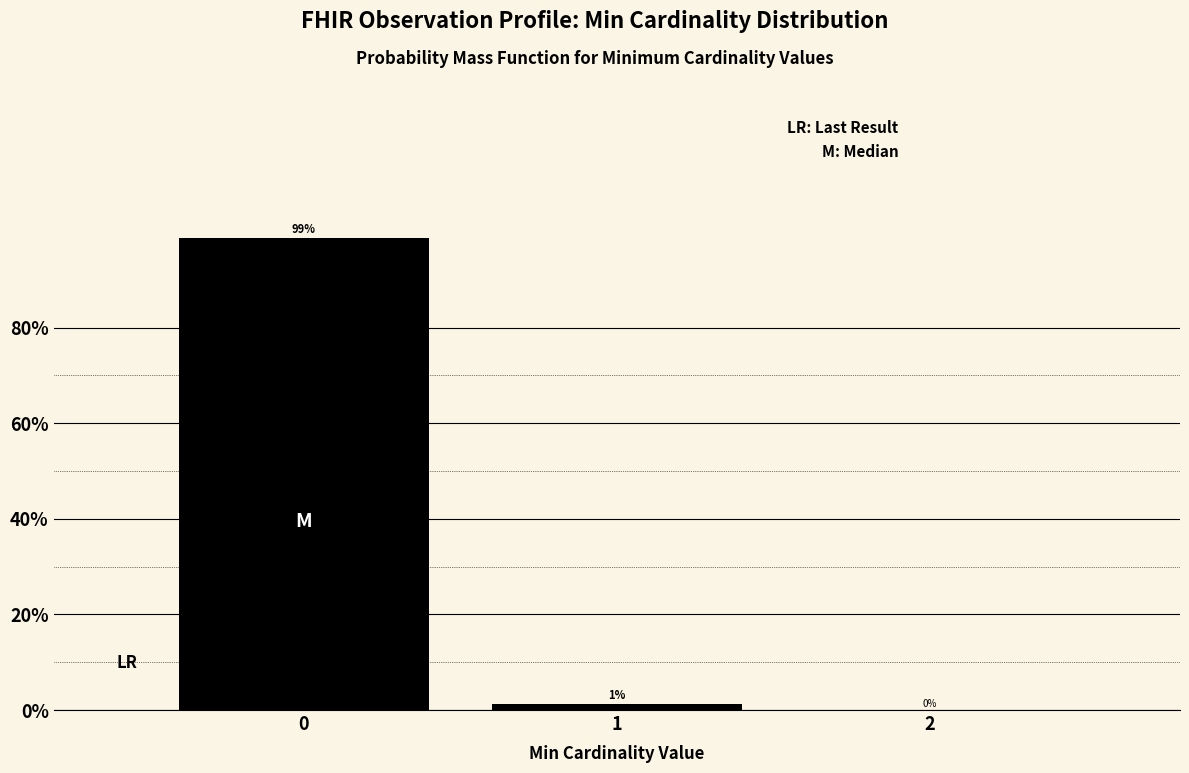

True or false: the data shows 0.0 at 2.

True